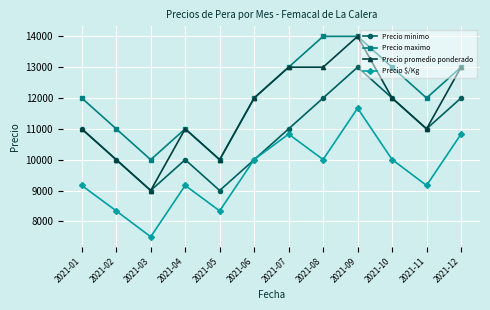

Which series has the largest range (max minus min)?

Precio promedio ponderado